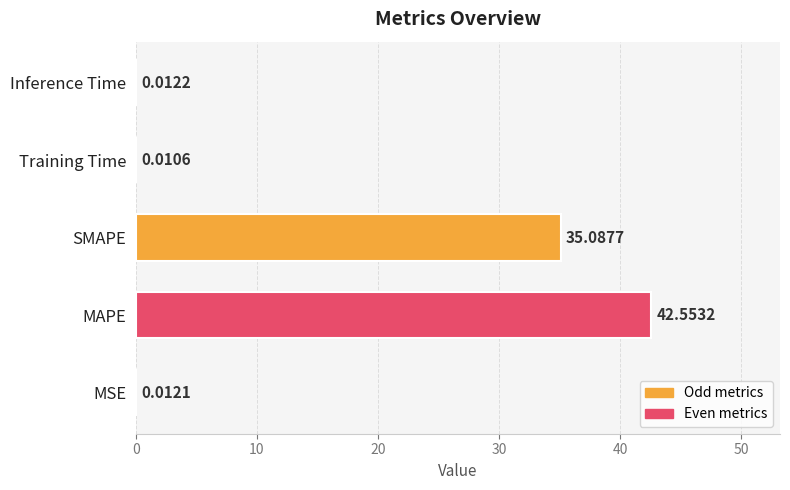

Between MSE and MAPE, which is larger?

MAPE